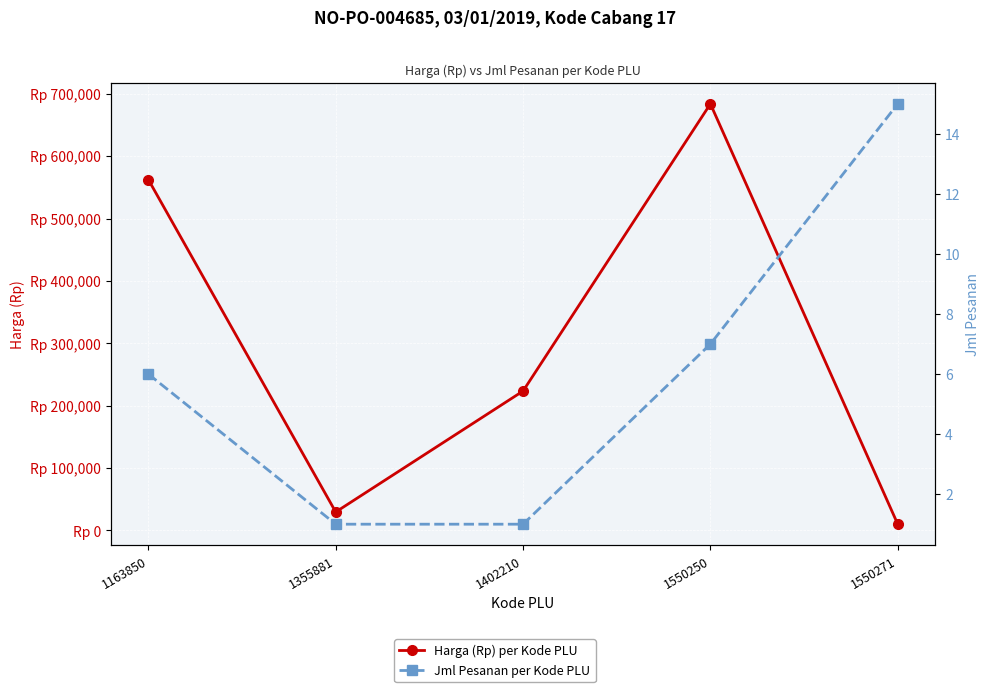

The Jml Pesanan per Kode PLU series shows 7 at 1550250. True or false?

True